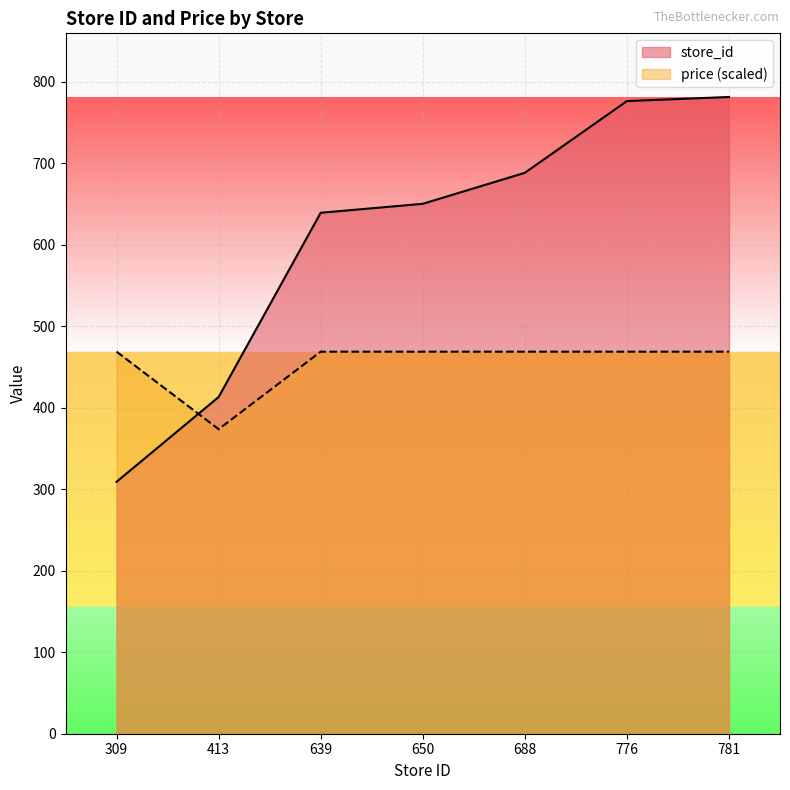

Which series has the largest range (max minus min)?

store_id